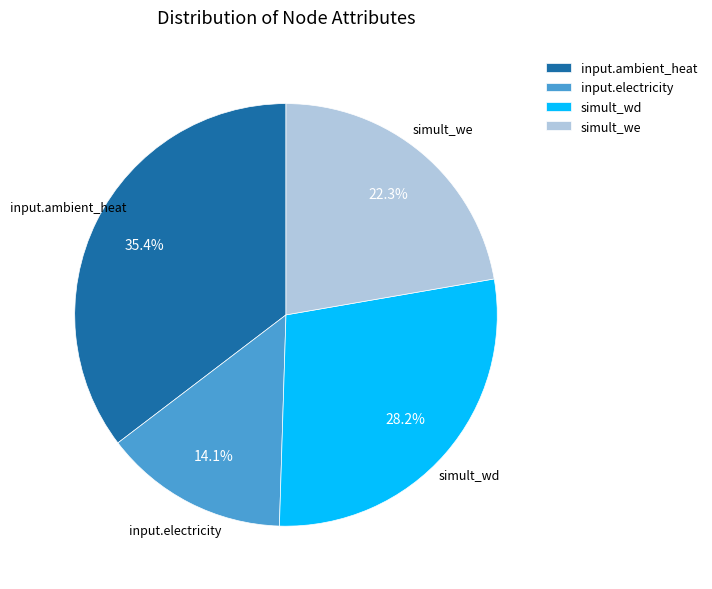

To the nearest percent, what is the difference between the largest and smallest slice percentages?

21%